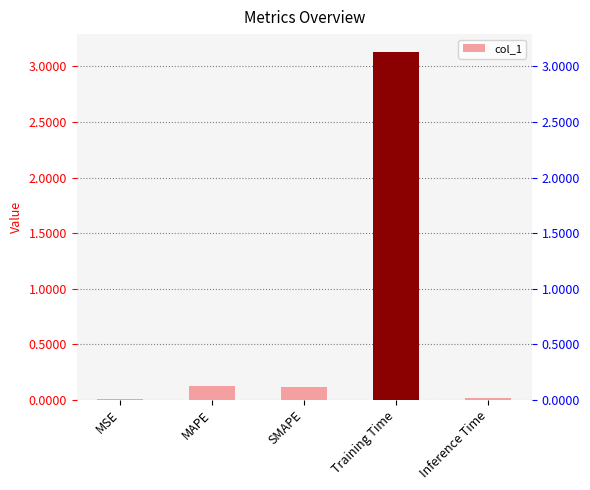

Reading right to left, what are all the values shown in this chart?

0.0	3.1	0.1	0.1	0.0